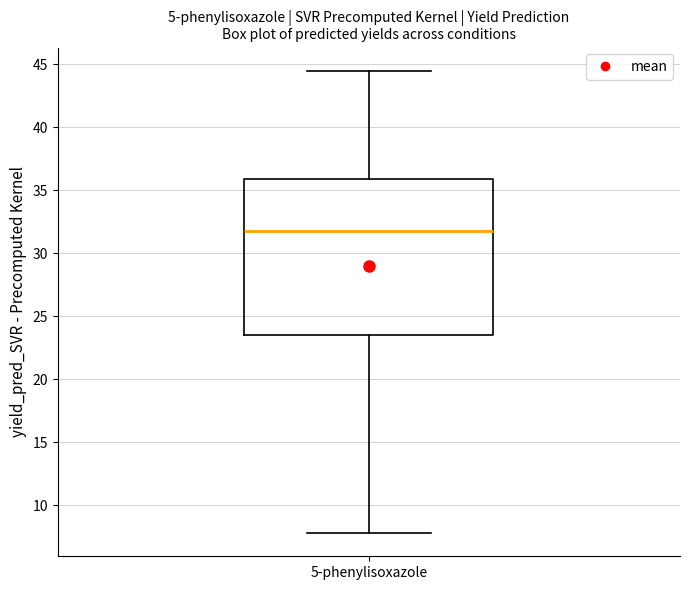

Read this box plot against the y-axis: the position of the median line, the range covered by the box, and the ends of both whiskers. The values are not printed on the chart, so give them approximately, as read against the axis.

median 32.0, box 23.5 to 36.0, whiskers 8.0 to 44.5